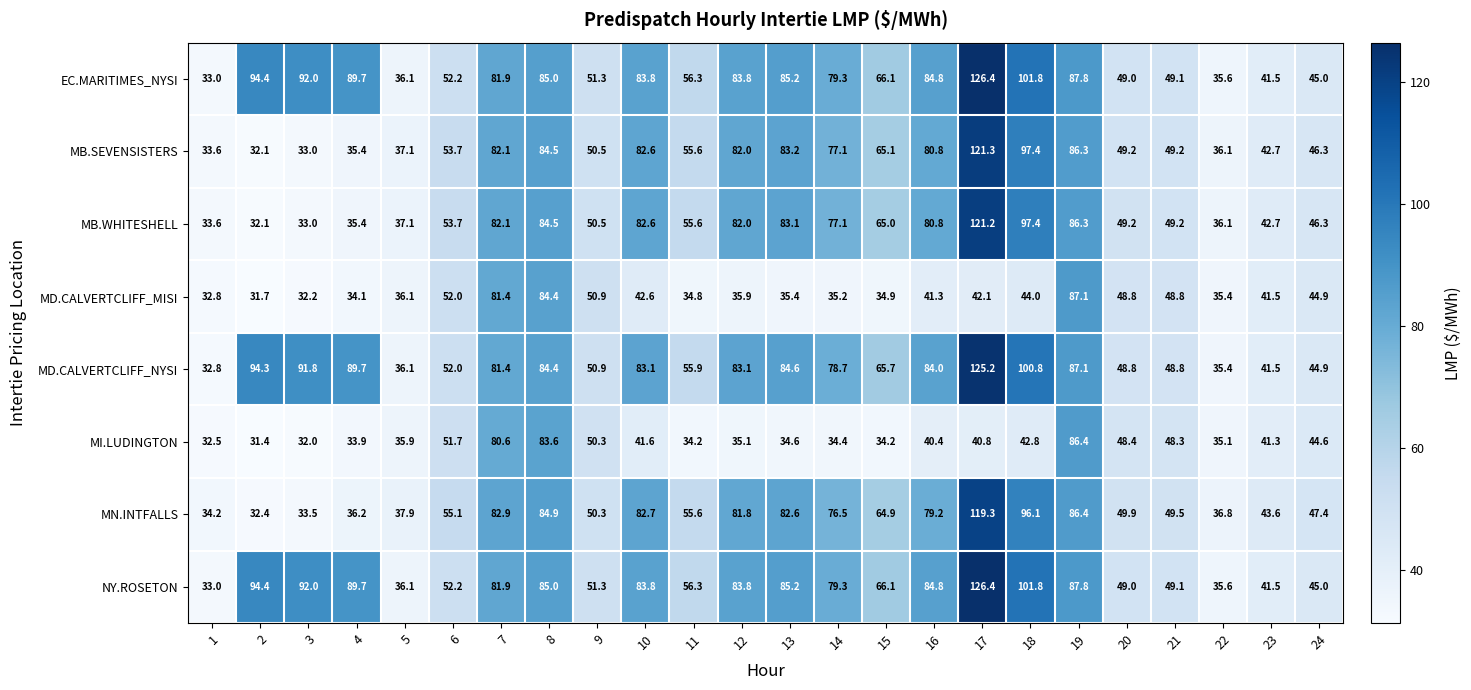

Is the value of MD.CALVERTCLIFF_NYSI at 12 greater than the value of NY.ROSETON at 21?

Yes